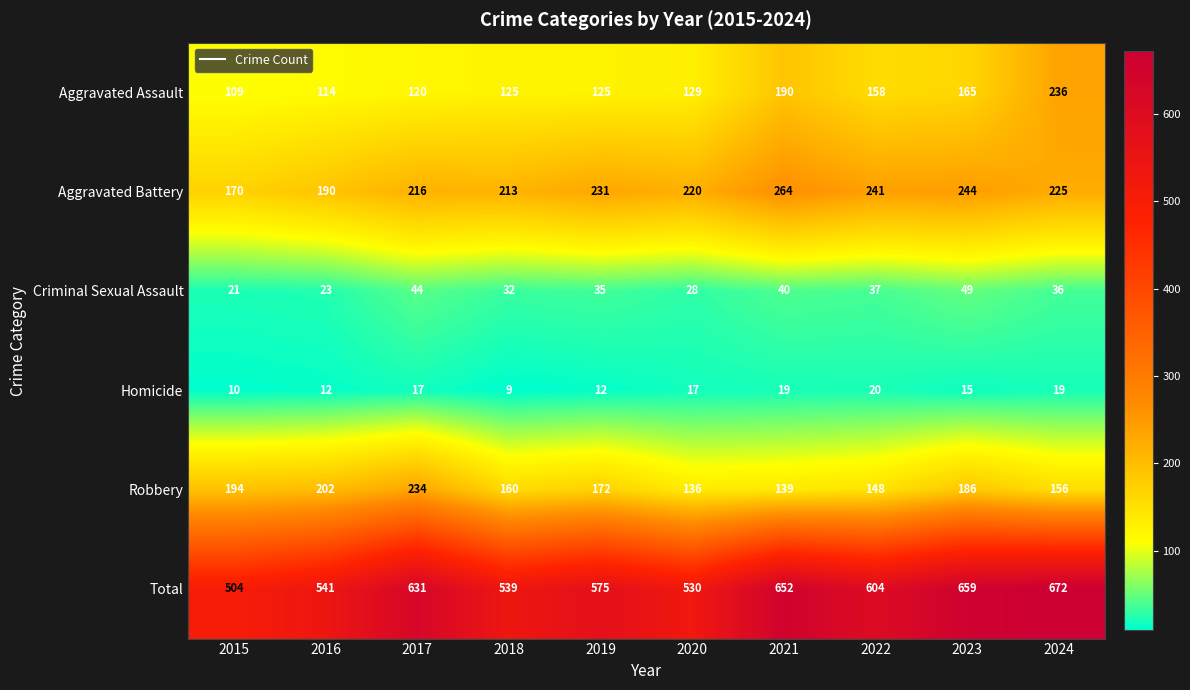

Between 2015 and 2024, which series saw the biggest shift?

Total